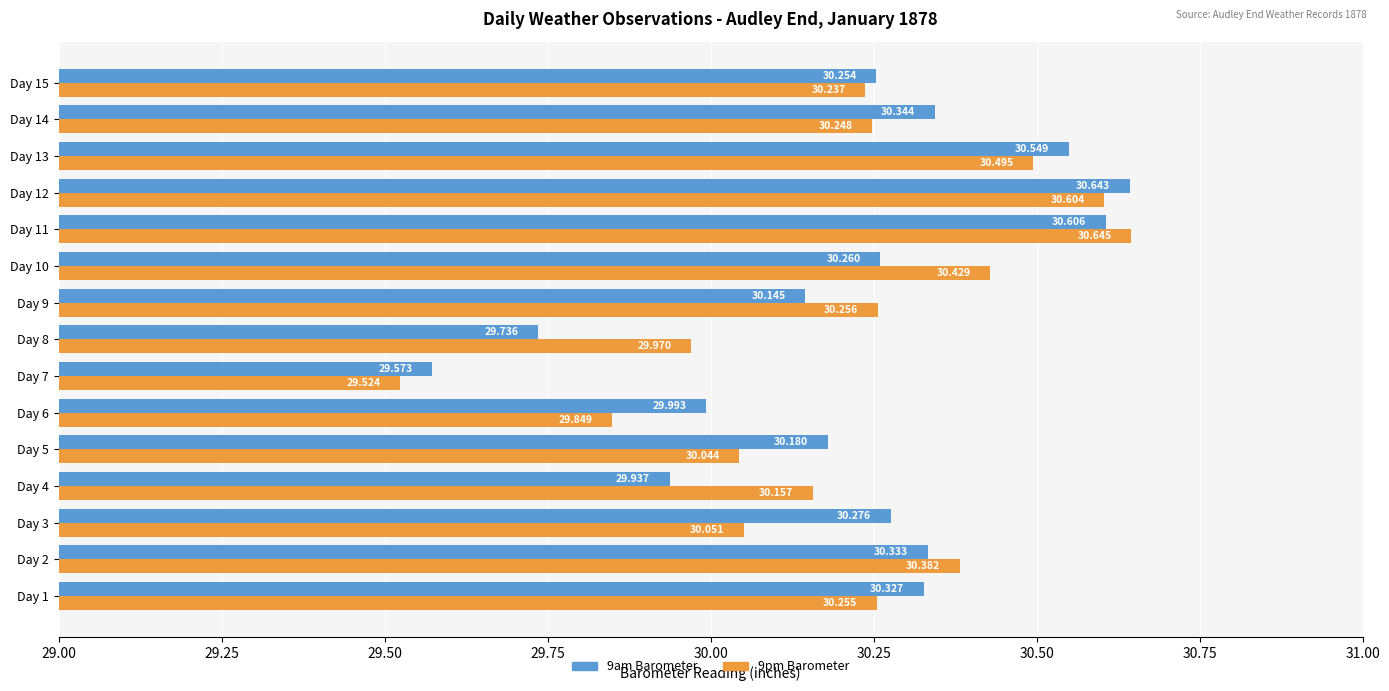

Is the value of 9am Barometer at Day 11 greater than the value of 9pm Barometer at Day 13?

Yes